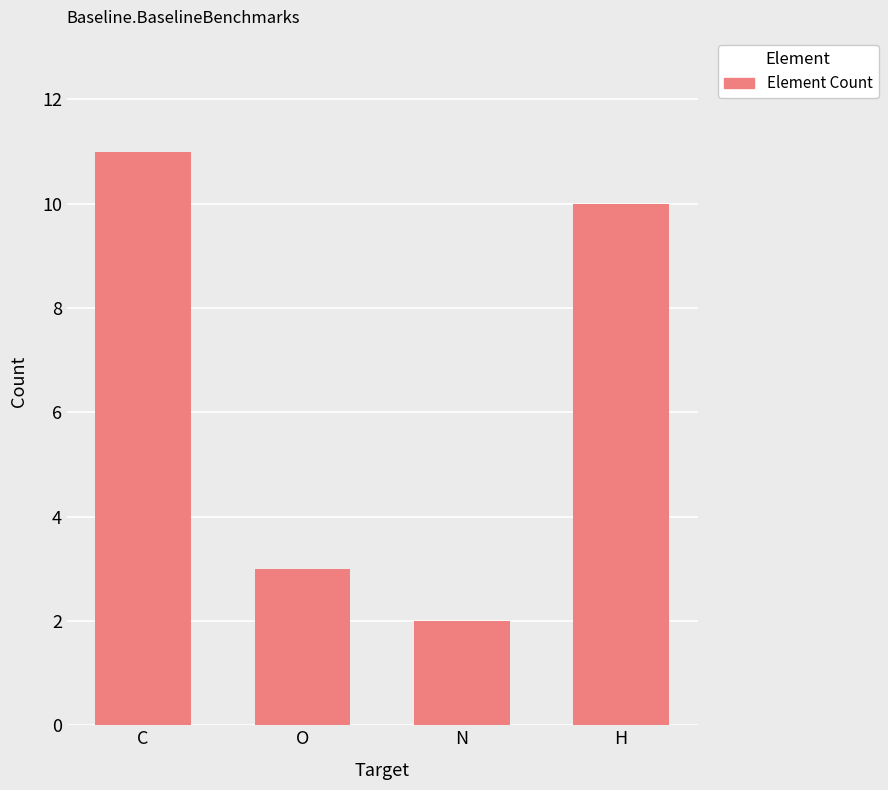

How many data points does each series have?

4